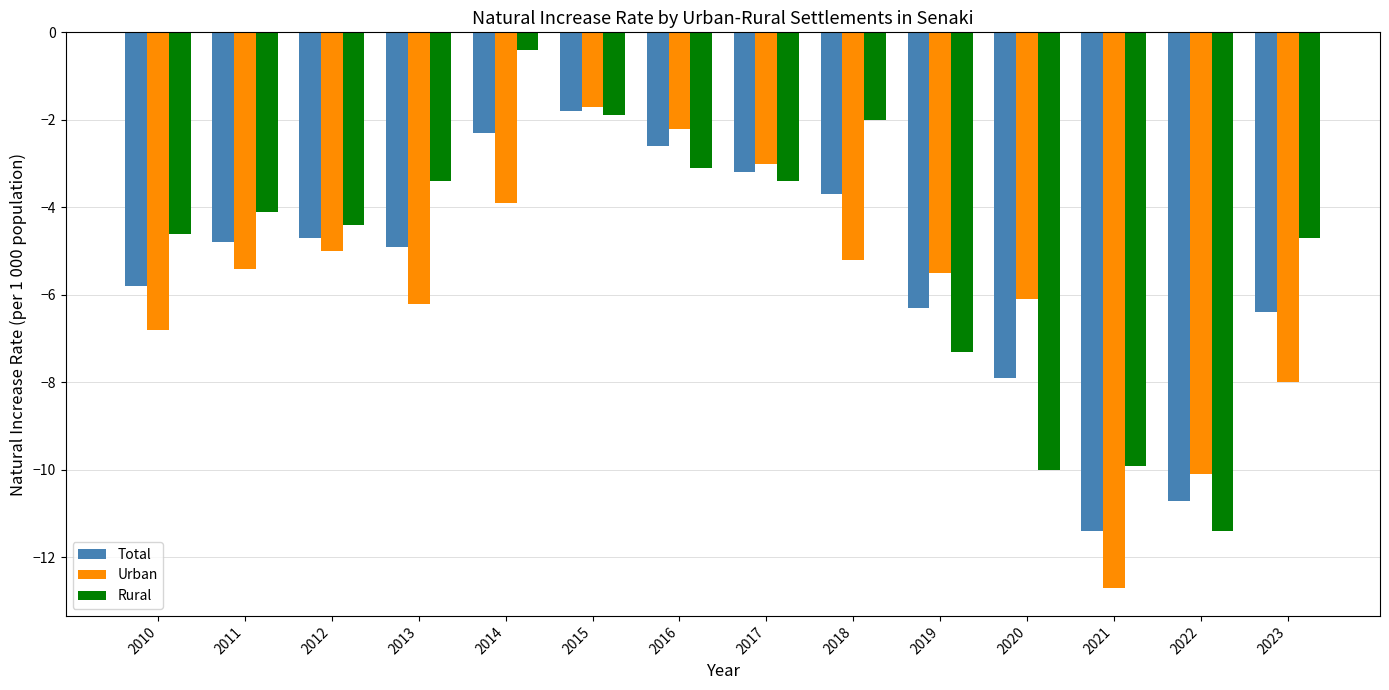

What are all the series names shown in the legend?

Total, Urban, Rural